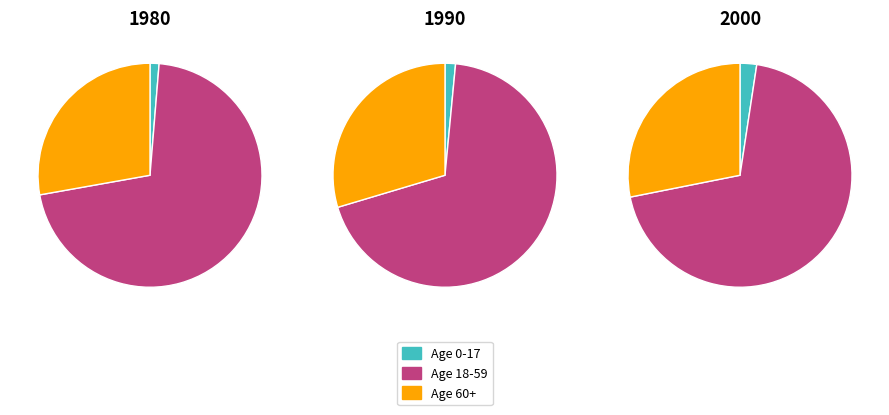

To the nearest percent, what is the difference between the largest and smallest slice percentages?

67%